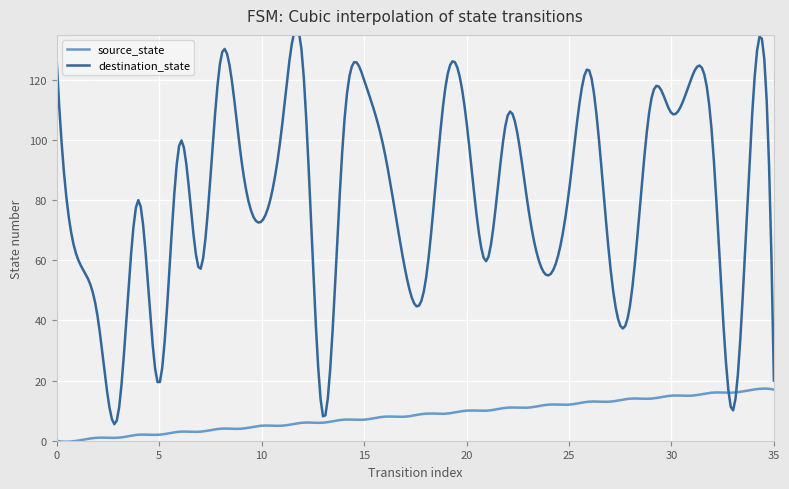

How many data points in source_state are less than 9?

18